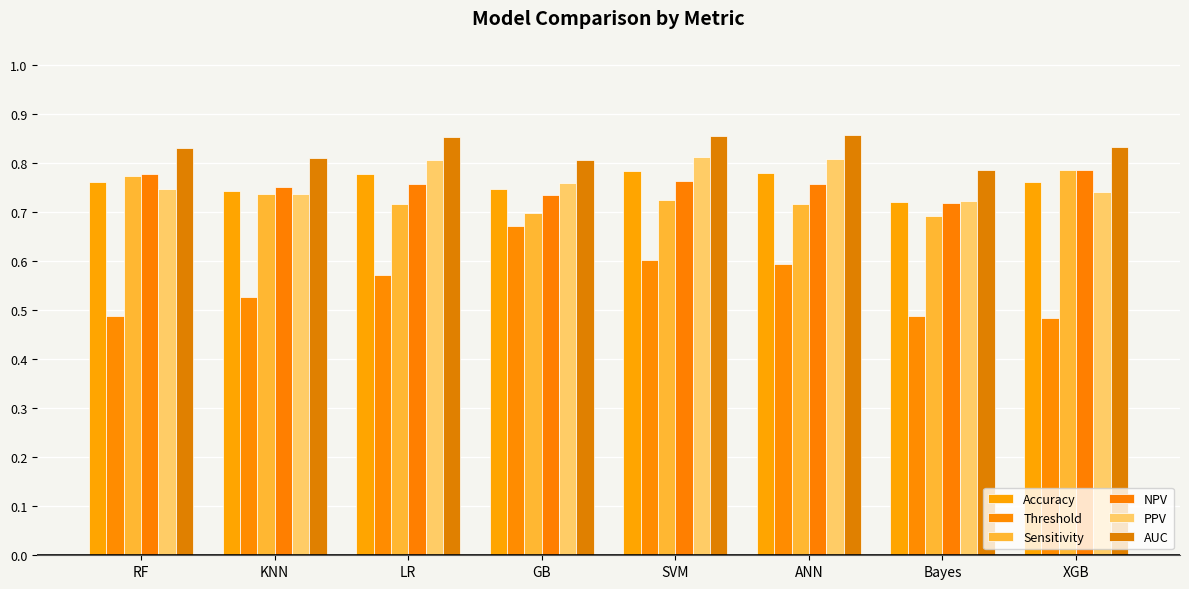

Rank the series by their maximum value, from highest to lowest.

AUC, PPV, Sensitivity, NPV, Accuracy, Threshold